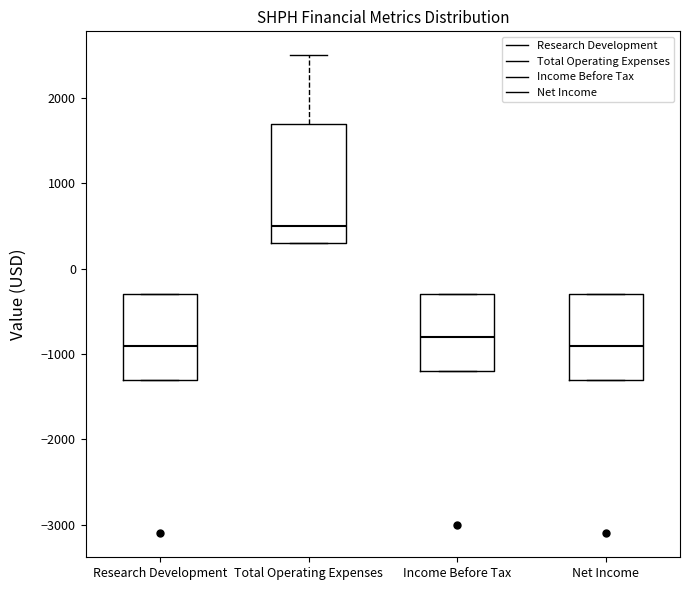

Reading left to right, transcribe this box plot: for each box, give where its median line is, the range the box spans, and where its two whiskers end, as read against the y-axis. The values are not printed on the chart, so give them approximately, as read against the axis.

Research Development: median -900, box -1300 to -300, whiskers -1300 to -300
Total Operating Expenses: median 500, box 300 to 1700, whiskers 300 to 2500
Income Before Tax: median -800, box -1200 to -300, whiskers -1200 to -300
Net Income: median -900, box -1300 to -300, whiskers -1300 to -300